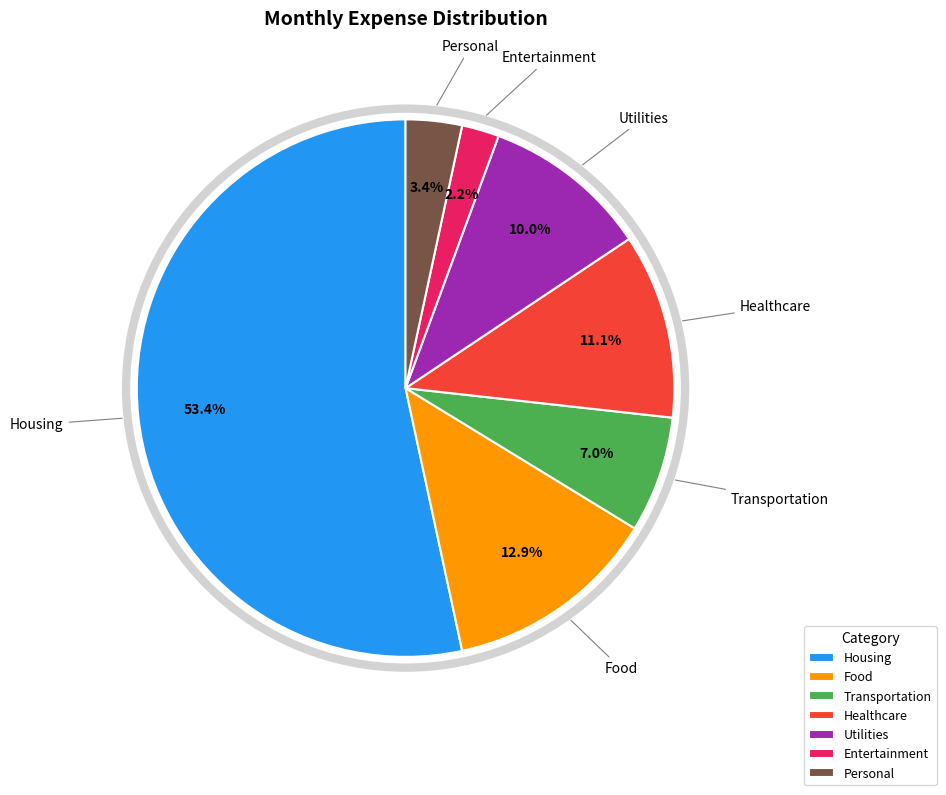

To the nearest percent, what is the difference between the largest and smallest slice percentages?

51%